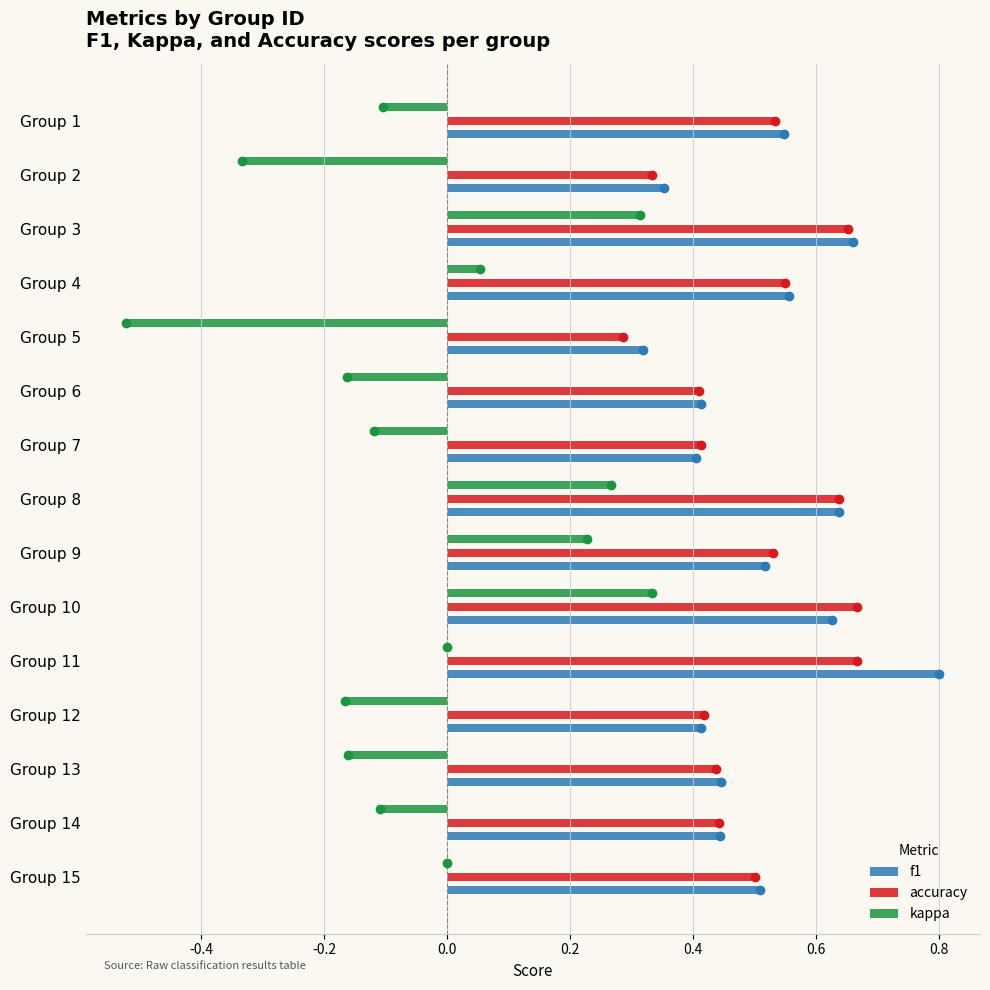

What is the sum of the f1 values at Group 11 and Group 15?

1.3